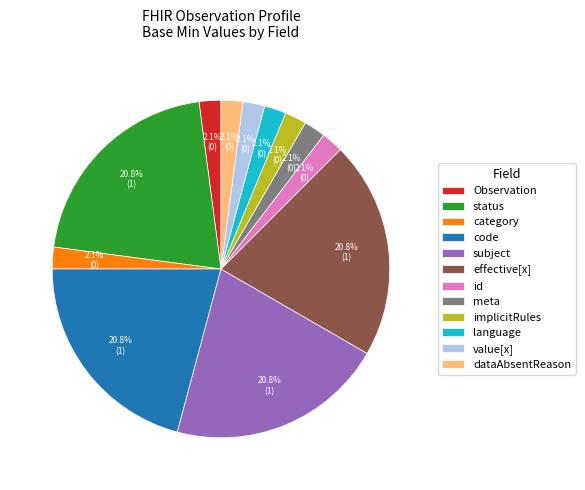

Is the sum of value[x] and code greater than half?

No